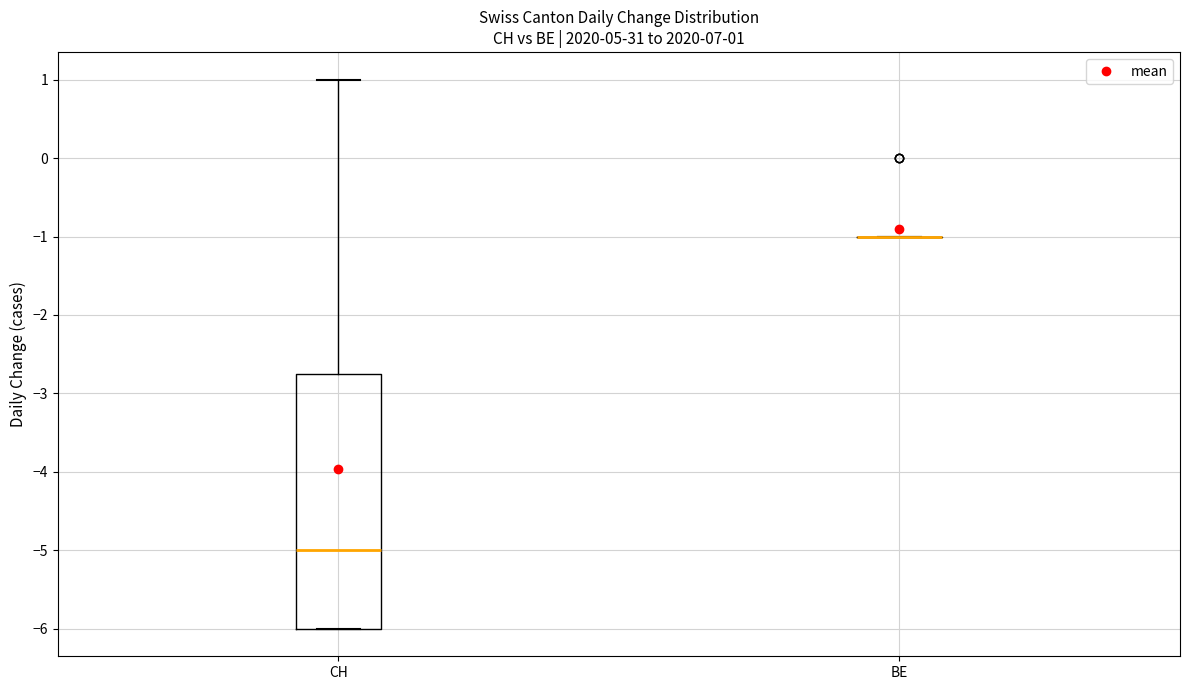

Which box is the tallest, from its lower edge to its upper edge?

CH